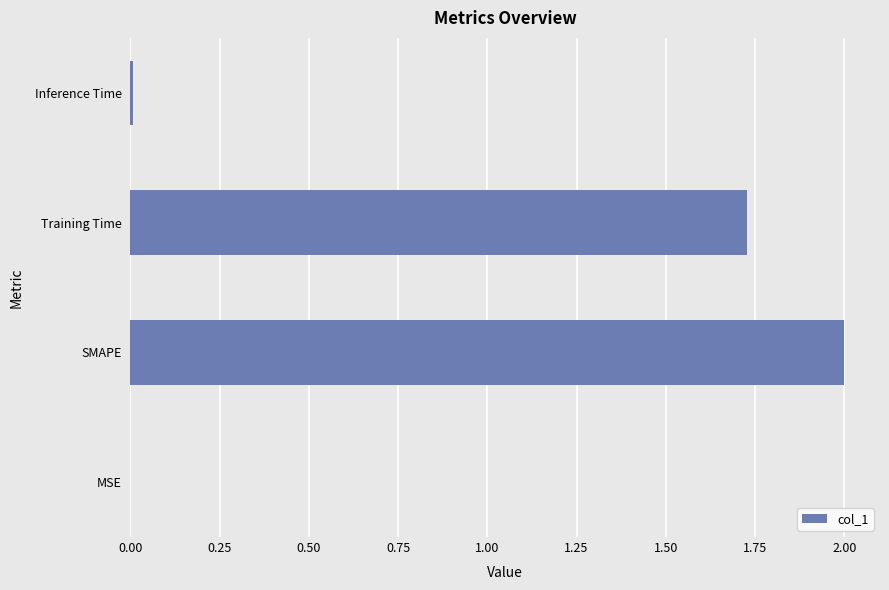

Where is the data nearest to the value 1?

Training Time